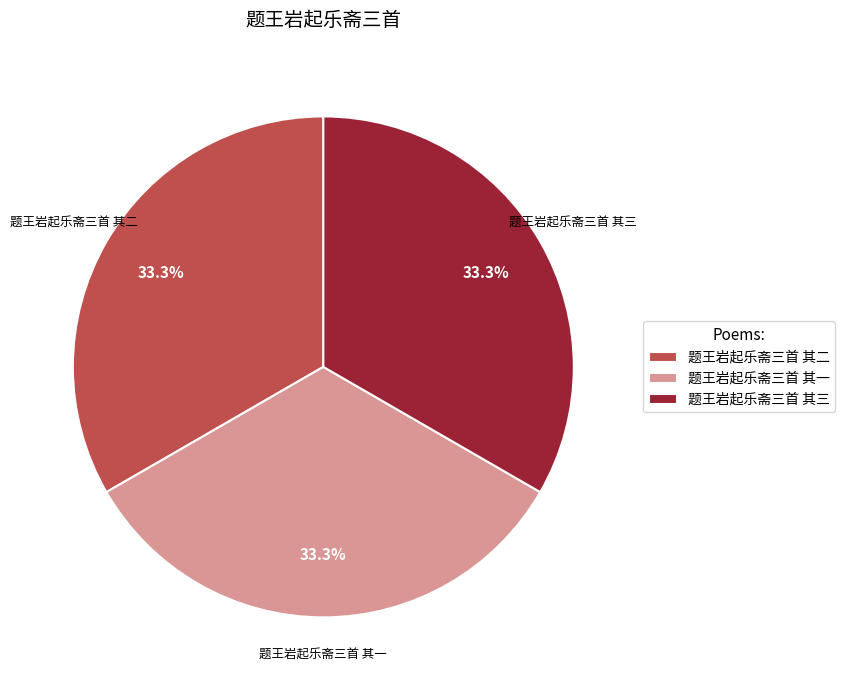

How many slices are in this pie chart?

3